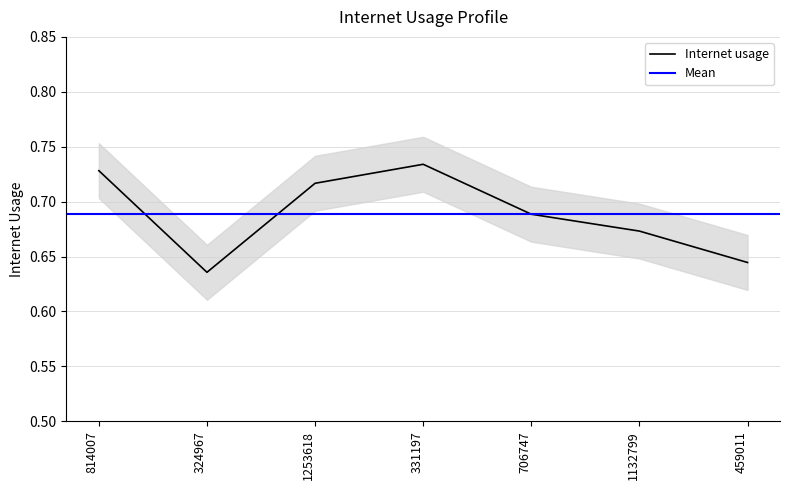

What is the label of the 5th point from the left?

706747